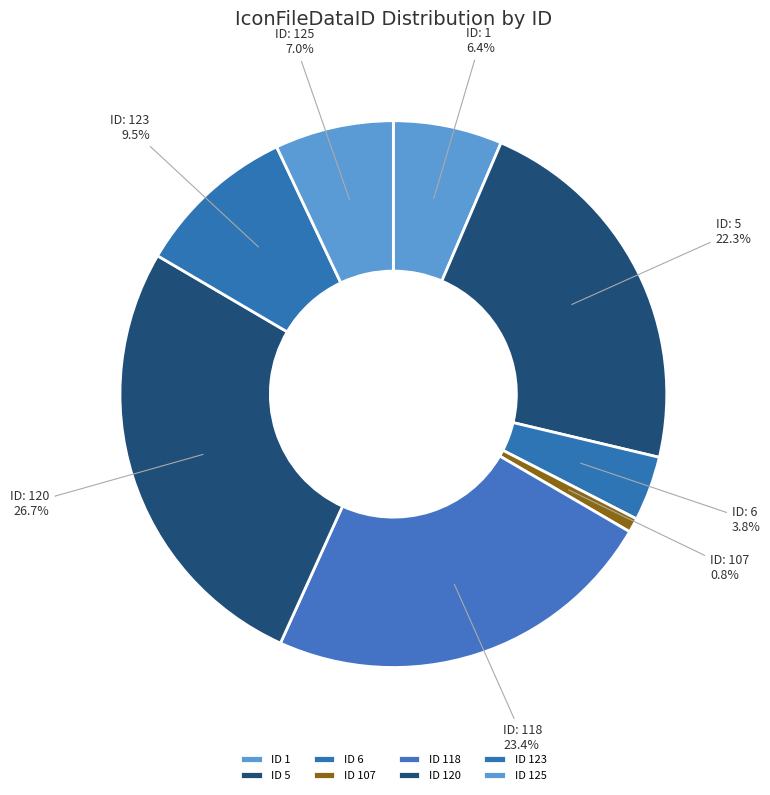

Count the number of slices in the pie.

8